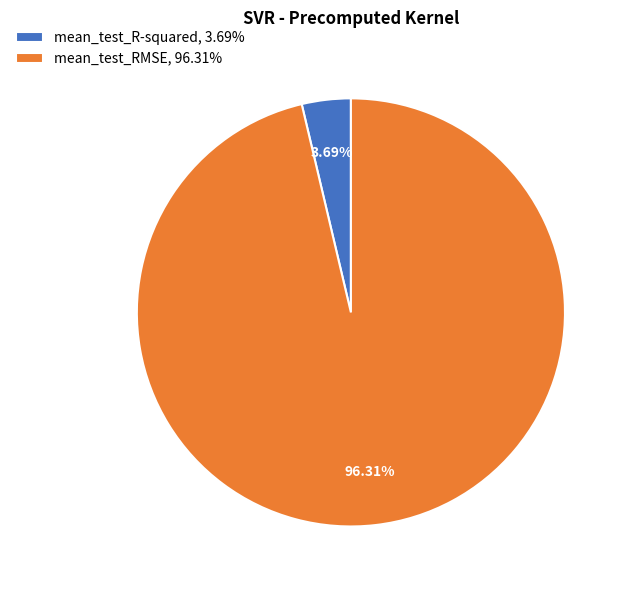

How many segments does this pie chart have?

2